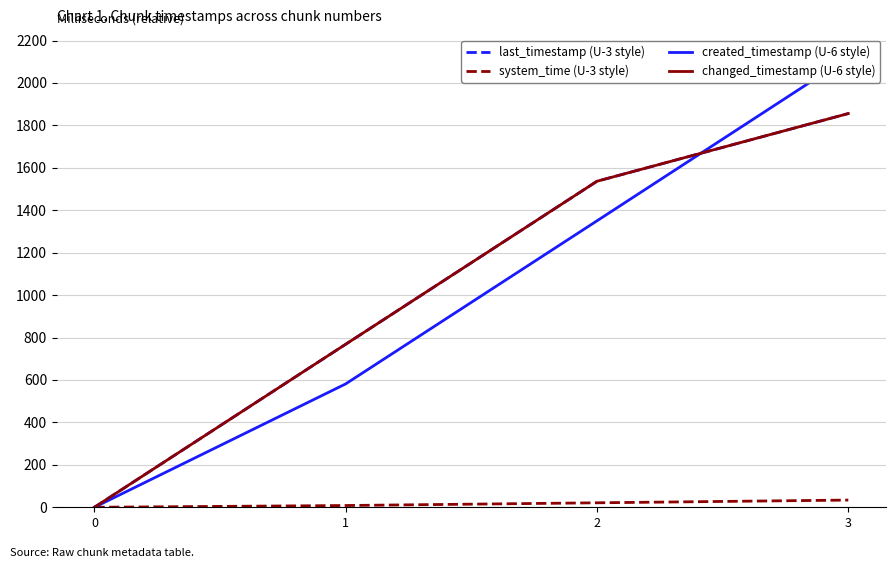

True or false: system_time (U-3 style) and created_timestamp (U-6 style) cross at least once.

False